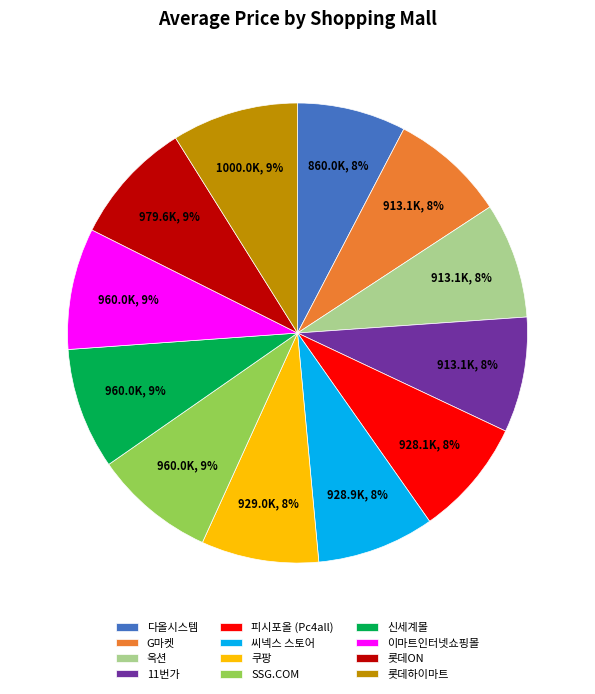

Approximately how many times larger is the value at 쿠팡 compared to 피시포올 (Pc4all)?

1.0